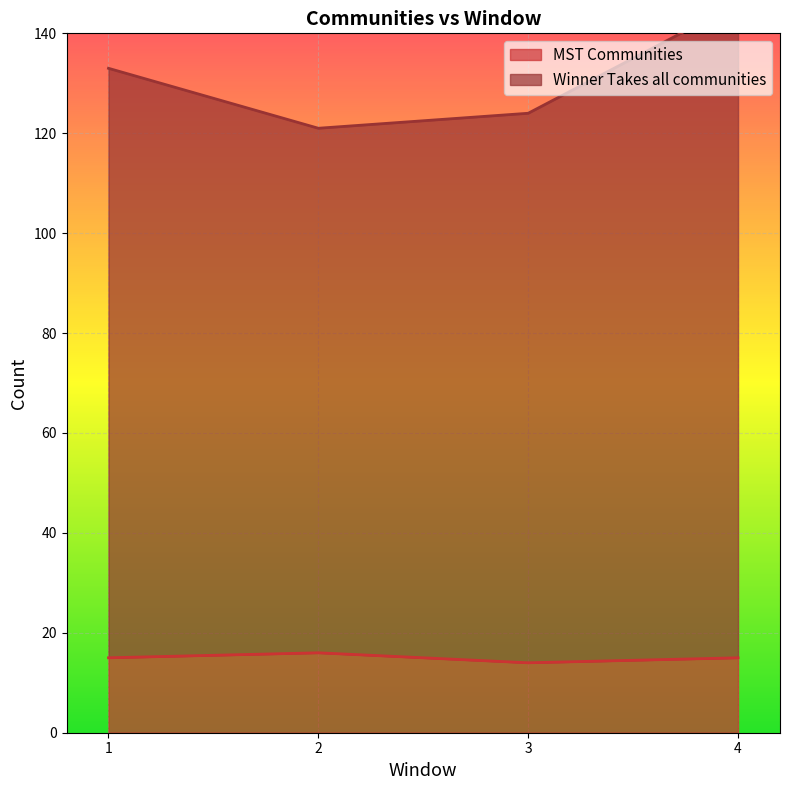

Which series has the largest range (max minus min)?

Winner Takes all communities